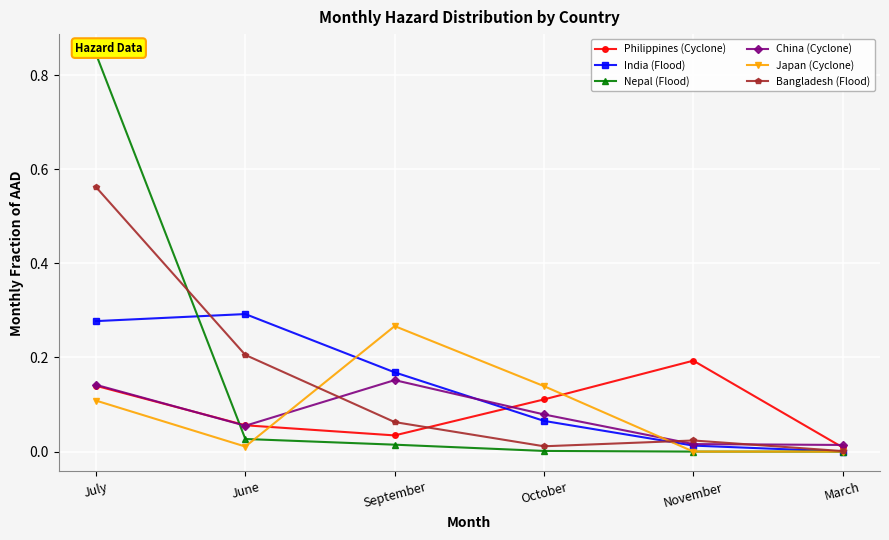

Which series has the largest range (max minus min)?

Nepal (Flood)